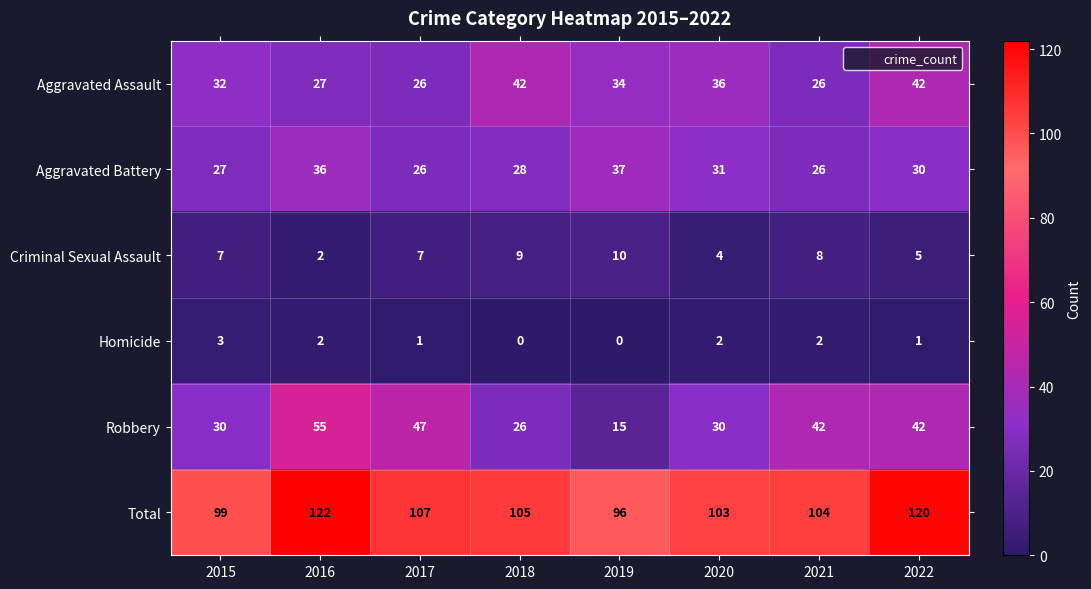

What is the highest value of the Criminal Sexual Assault series?

10